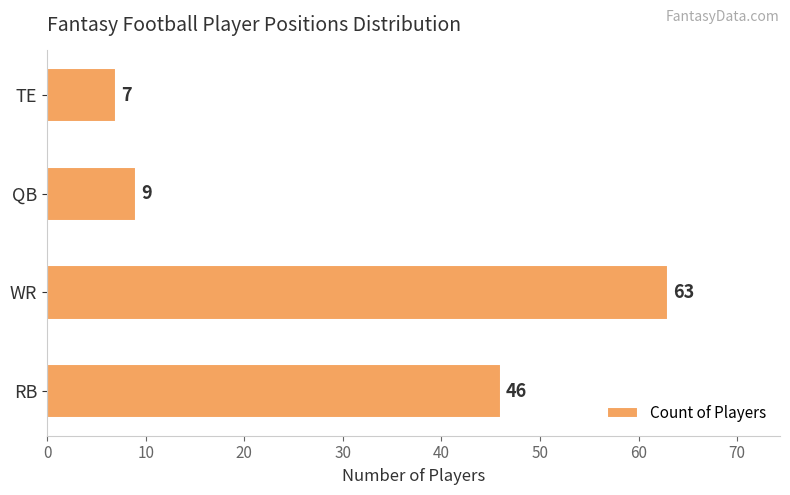

True or false: the data shows 7 at TE.

True